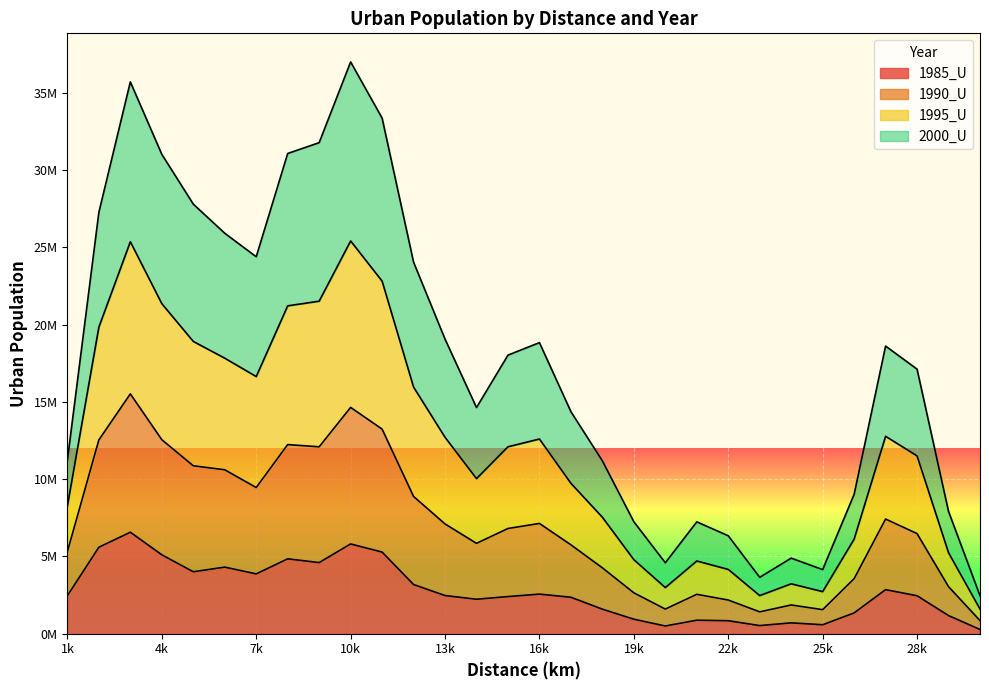

What are all the series names shown in the legend?

1985_U, 1990_U, 1995_U, 2000_U